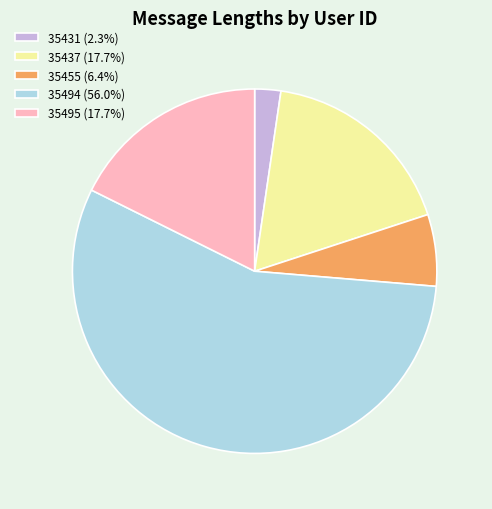

What is the ratio of the value at 35494 (56.0%) to the value at 35455 (6.4%)?

8.8